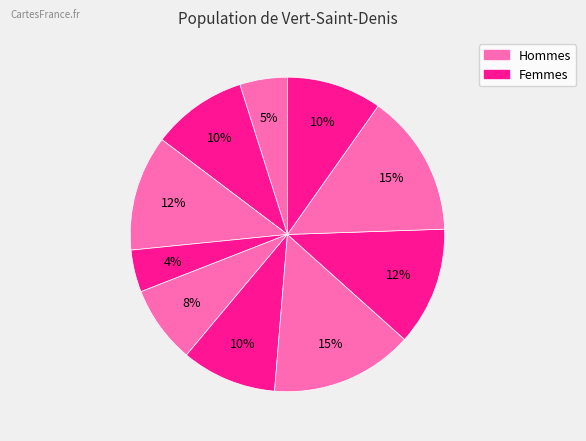

How many segments does this pie chart have?

10